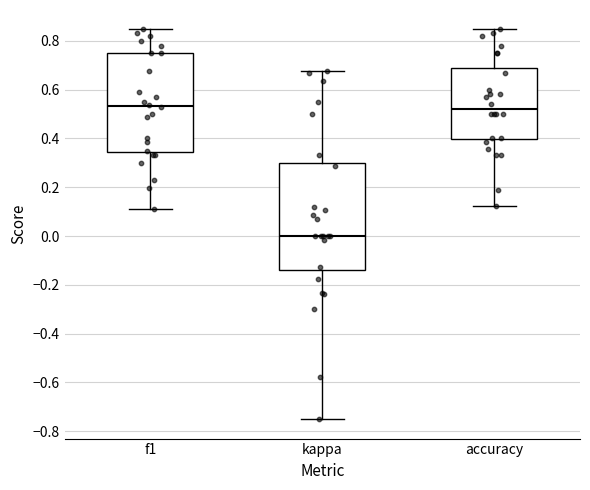

Which box's median line is the lowest?

kappa